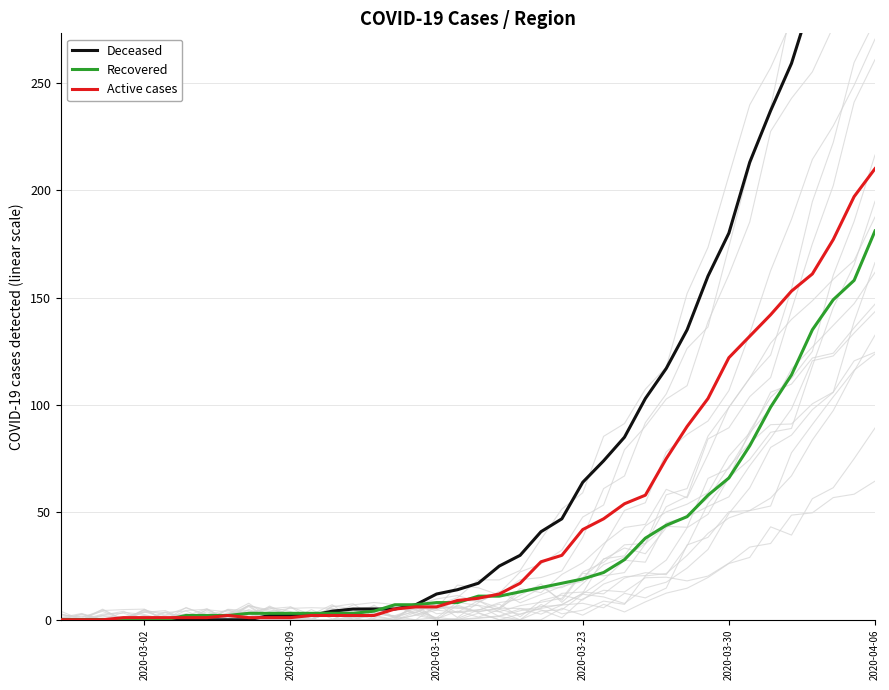

True or false: Recovered and Active cases cross at least once.

True